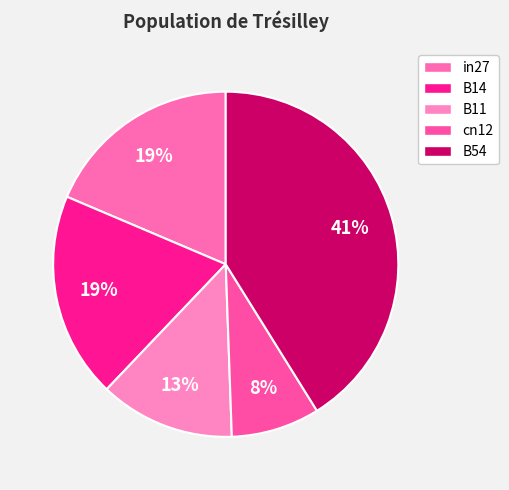

How many slices are in this pie chart?

5